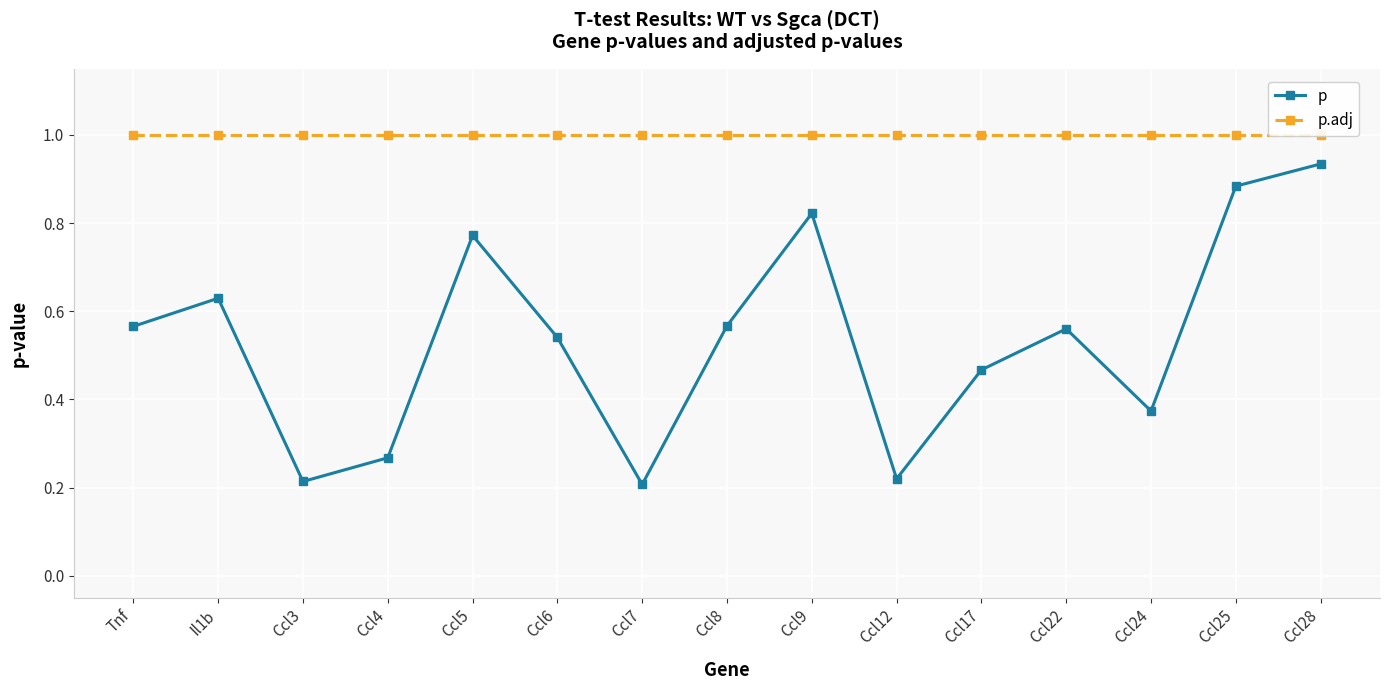

True or false: p and p.adj intersect in this chart.

False